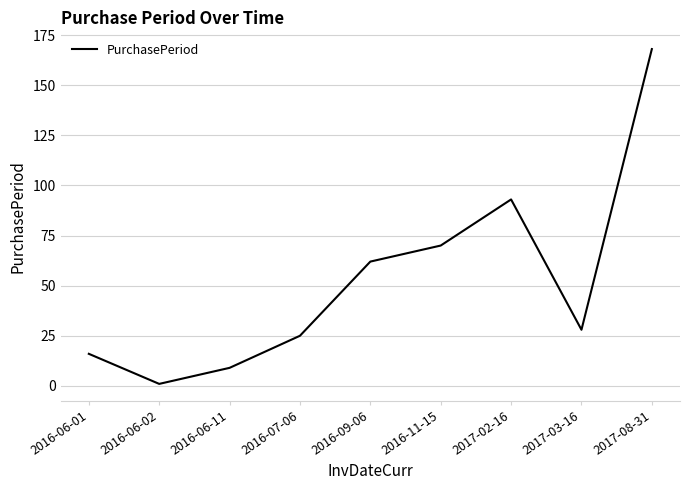

True or false: the data shows 106 at 2016-09-06.

False